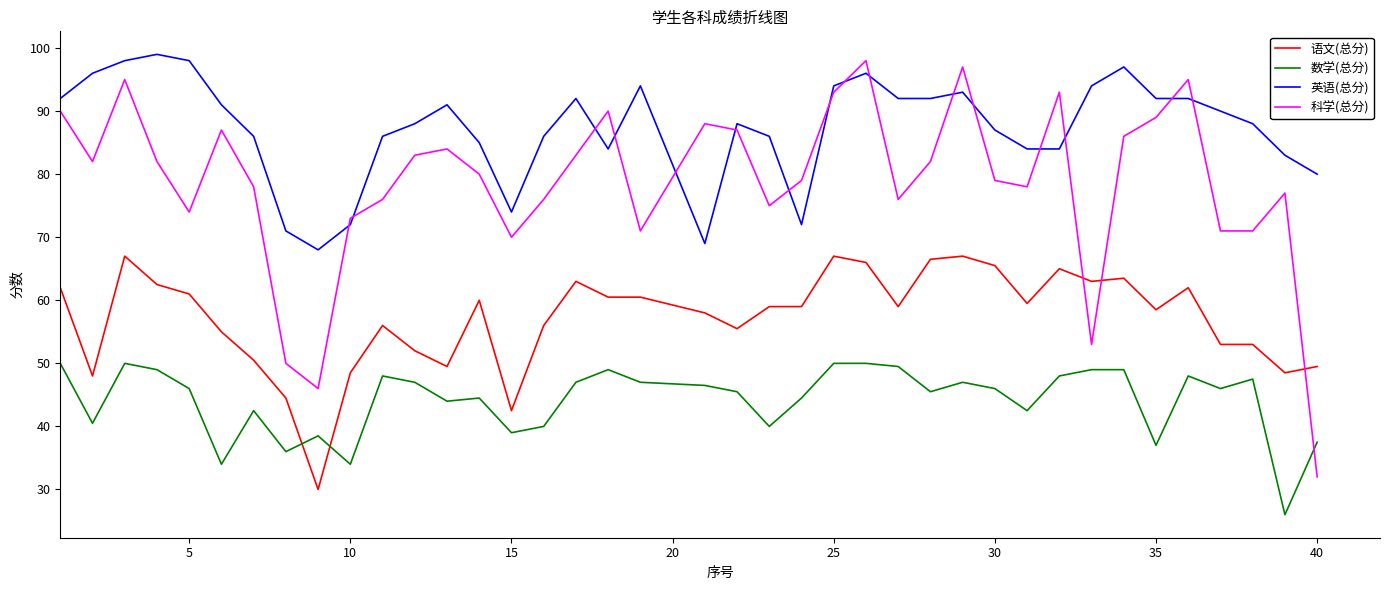

What is the minimum value shown in the chart?

26.0